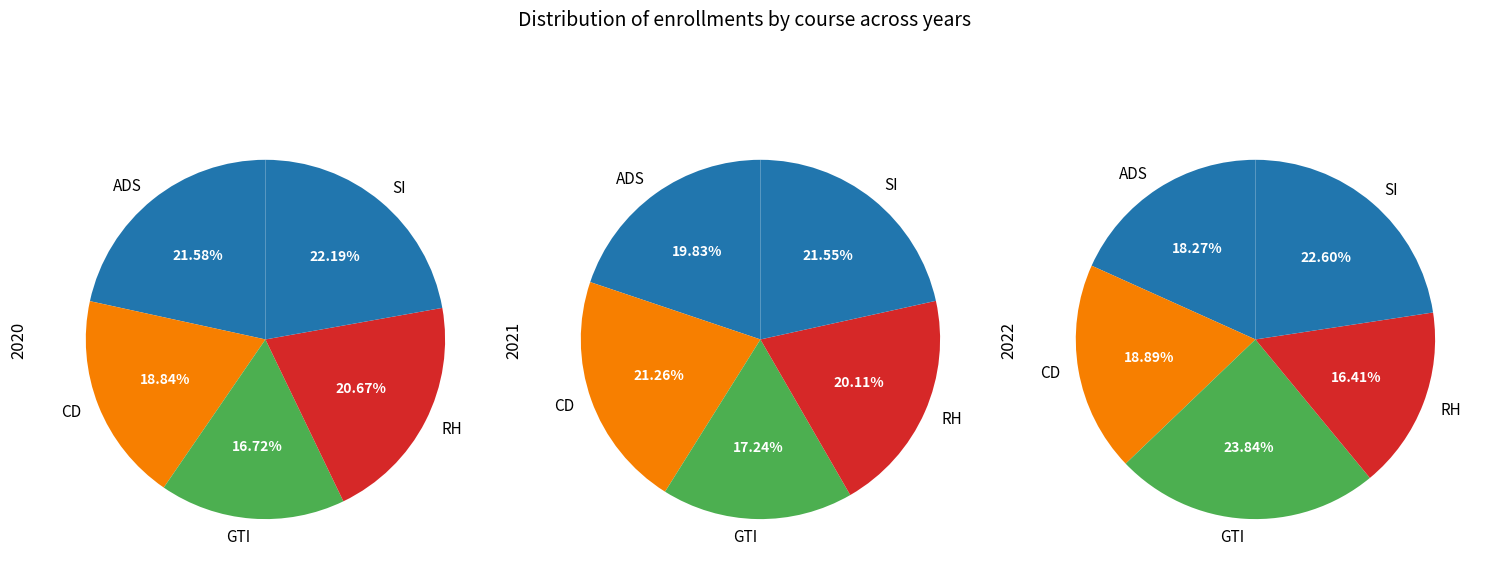

How many segments does this pie chart have?

5